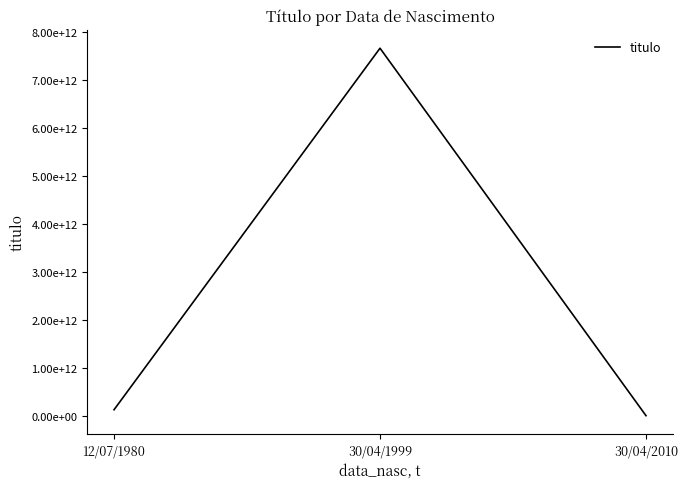

Does the chart display data point markers on the line(s)?

No